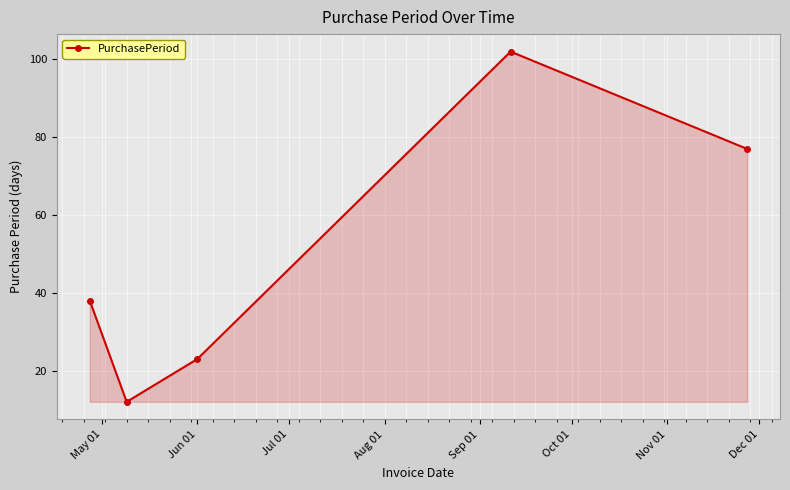

What is the difference between the second highest and second lowest values?

54